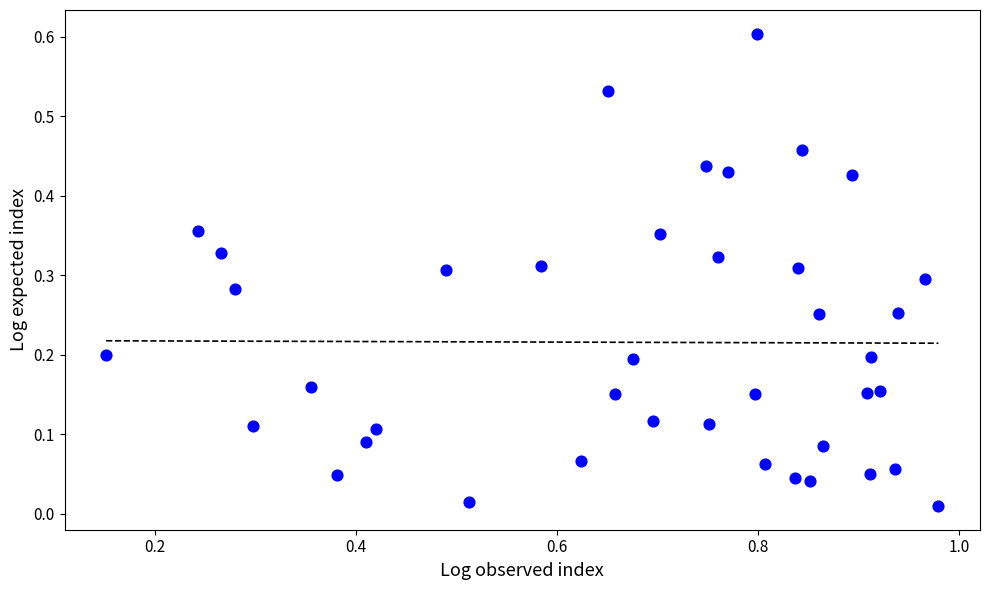

What is the range of X values (max minus min)?

0.8